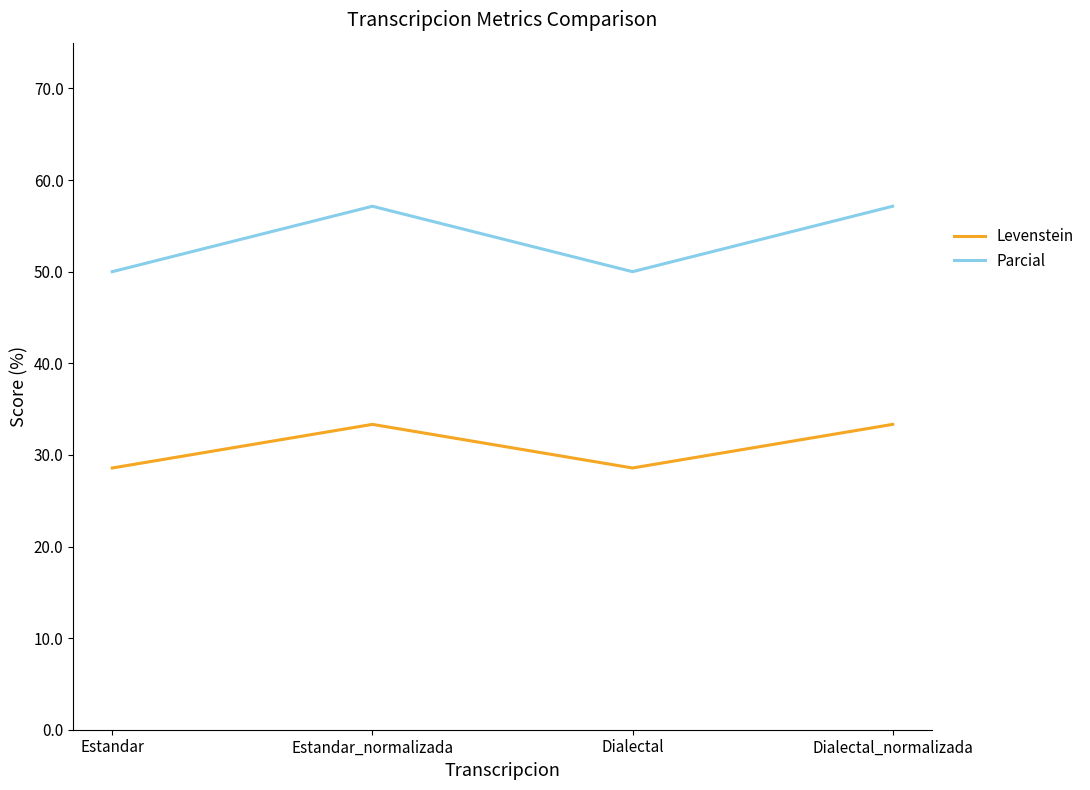

Which series has the largest total across all categories?

Parcial